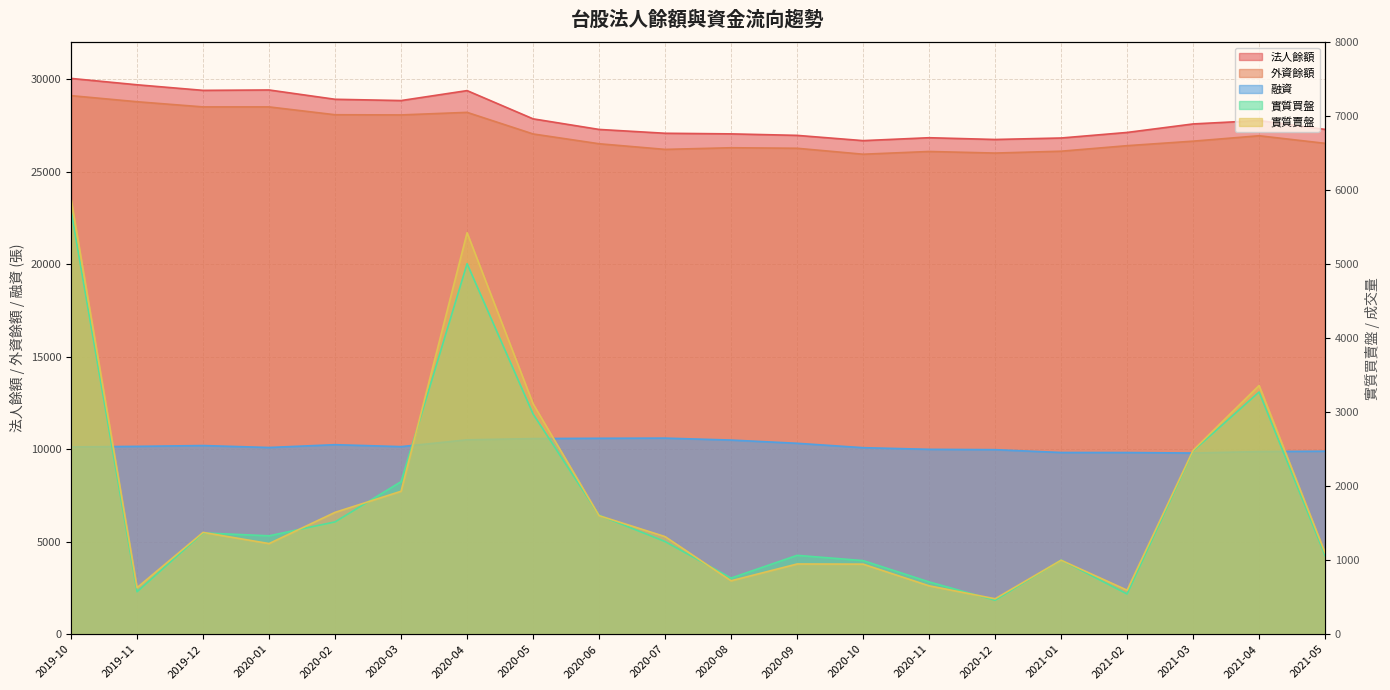

Rank the series at 2021-04 from lowest to highest value.

實質買盤, 實質賣盤, 融資, 外資餘額, 法人餘額